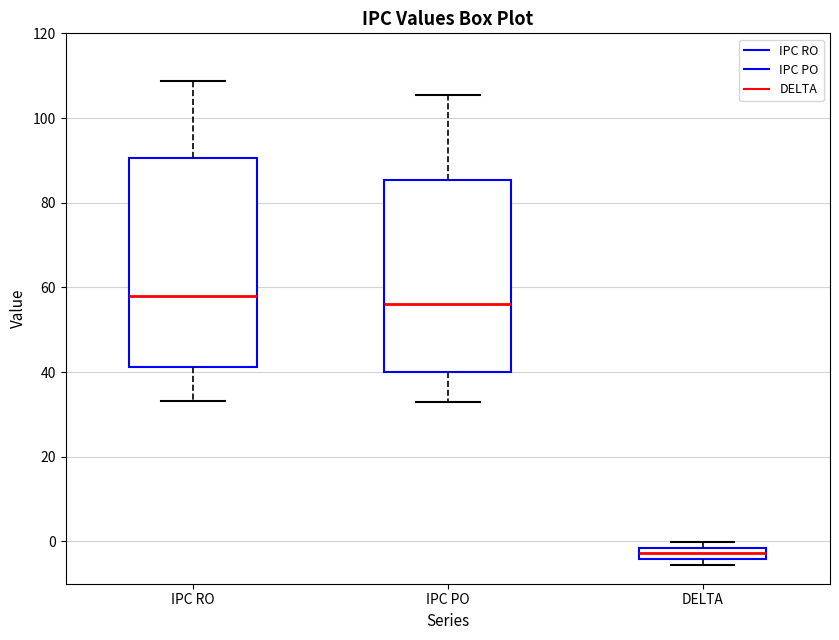

Comparing the boxes themselves (not the whiskers), which one is the tallest?

IPC RO